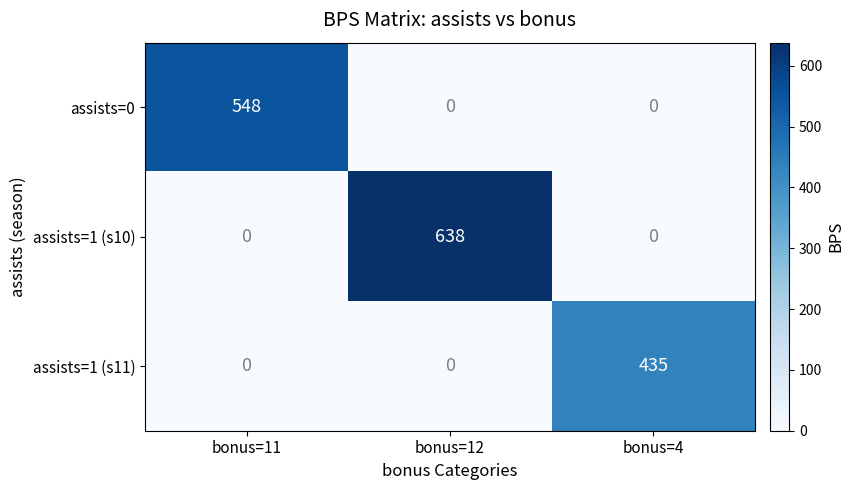

List the series in order of their overall mean, highest first.

assists=1 (s10), assists=0, assists=1 (s11)